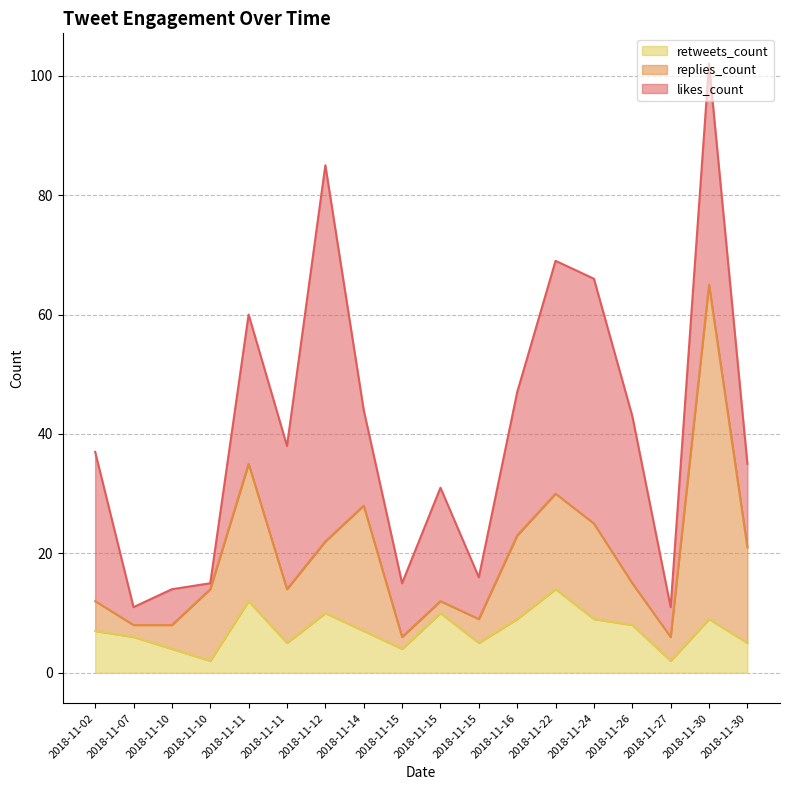

Rank the categories by retweets_count value from lowest to highest.

2018-11-10, 2018-11-27, 2018-11-10, 2018-11-15, 2018-11-11, 2018-11-15, 2018-11-30, 2018-11-07, 2018-11-02, 2018-11-14, 2018-11-26, 2018-11-16, 2018-11-24, 2018-11-30, 2018-11-12, 2018-11-15, 2018-11-11, 2018-11-22